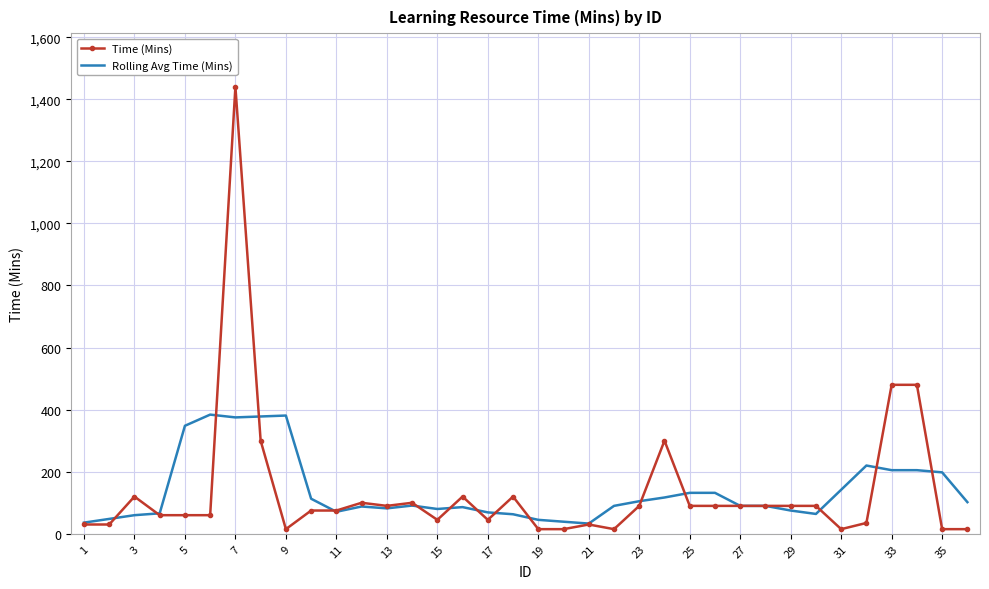

How many distinct data groups are displayed?

2